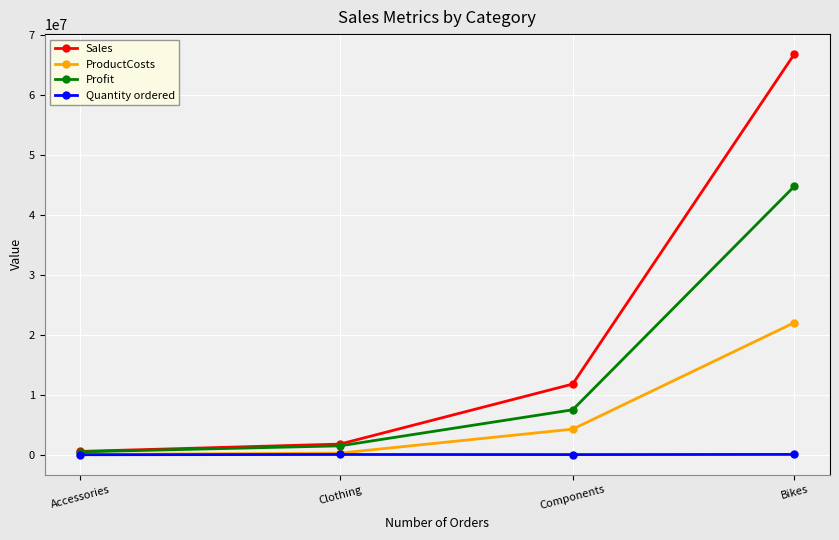

List the series in order of their overall mean, highest first.

Sales, Profit, ProductCosts, Quantity ordered